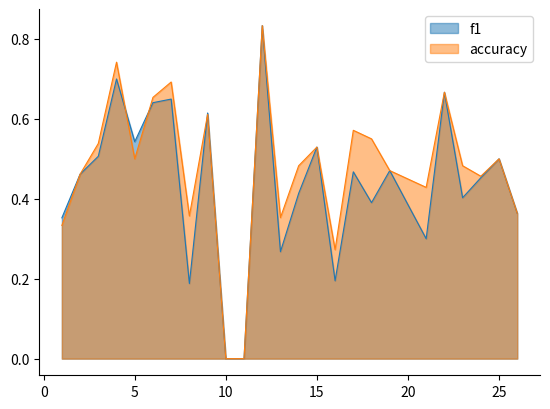

The value of f1 at 25 is 0.5. True or false?

True